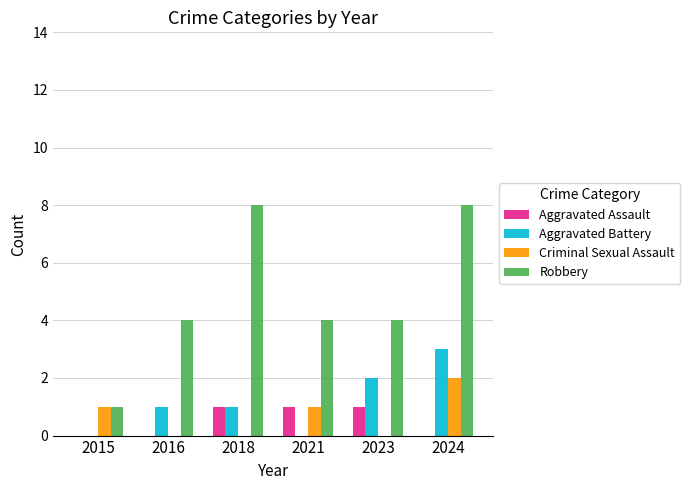

Are the bars grouped side by side (vs. stacked)?

Yes